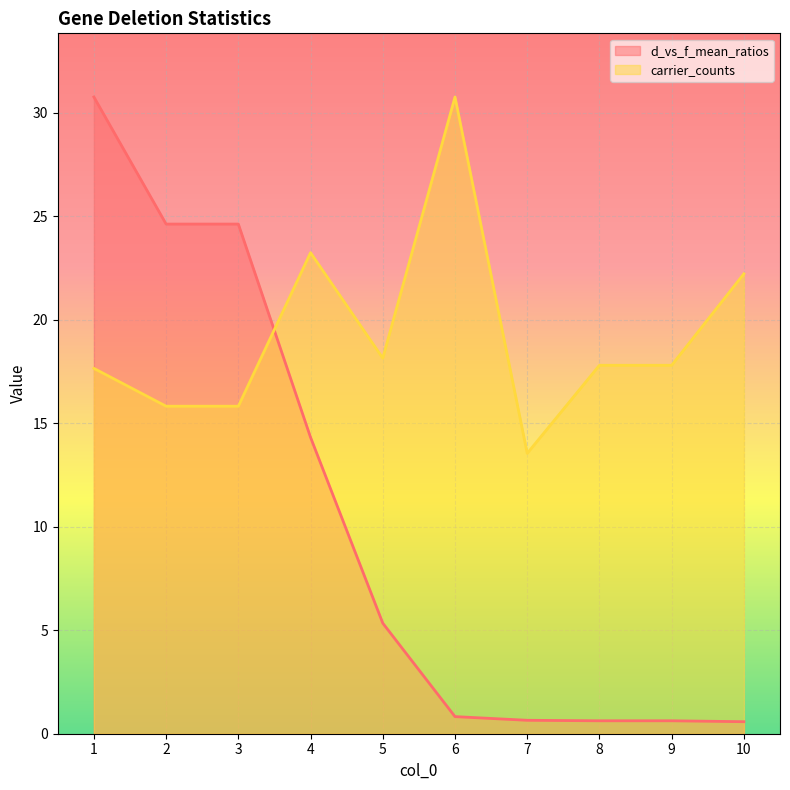

Count the number of data series in this chart.

2